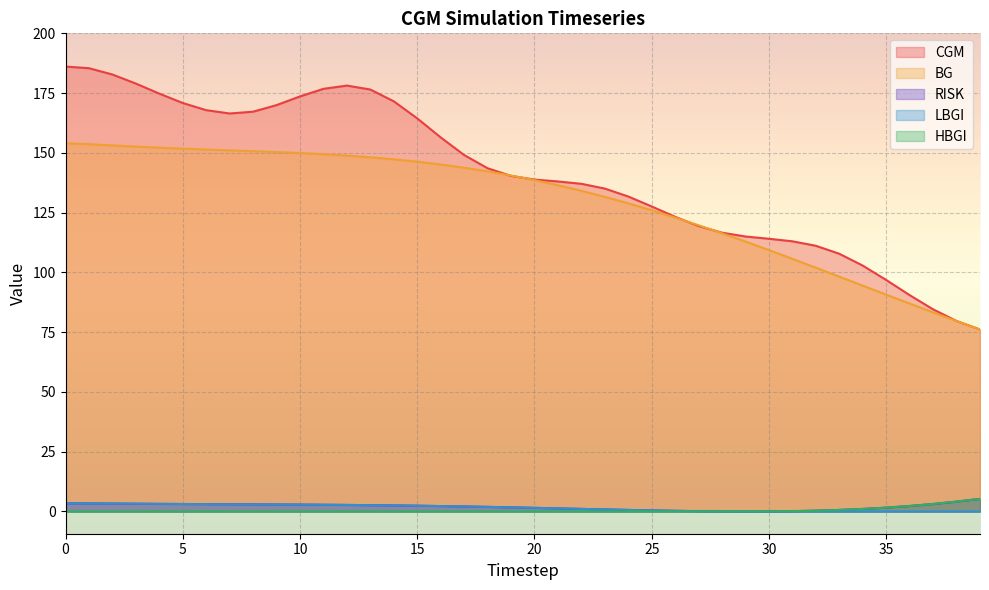

Count the number of data series in this chart.

5